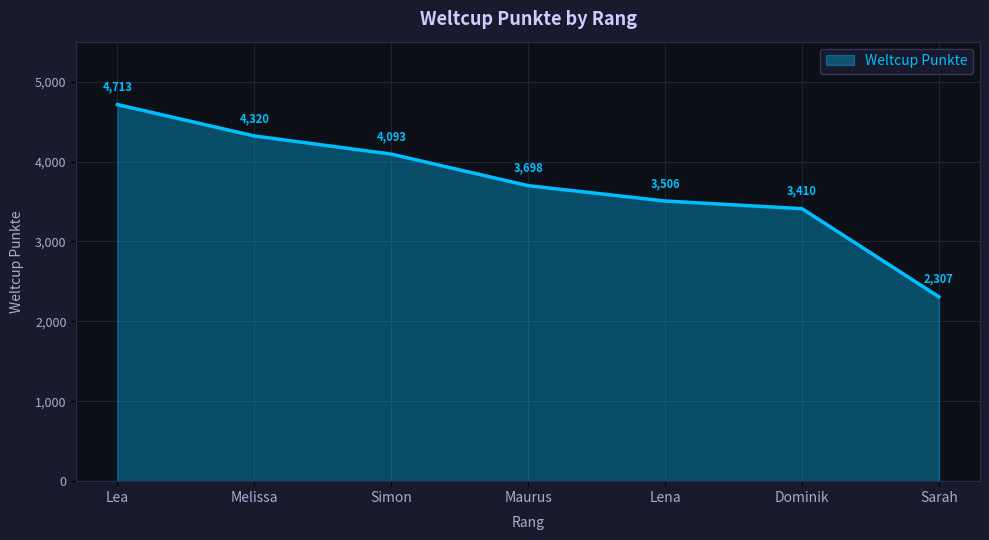

At which label is the value closest to 3510?

Lena